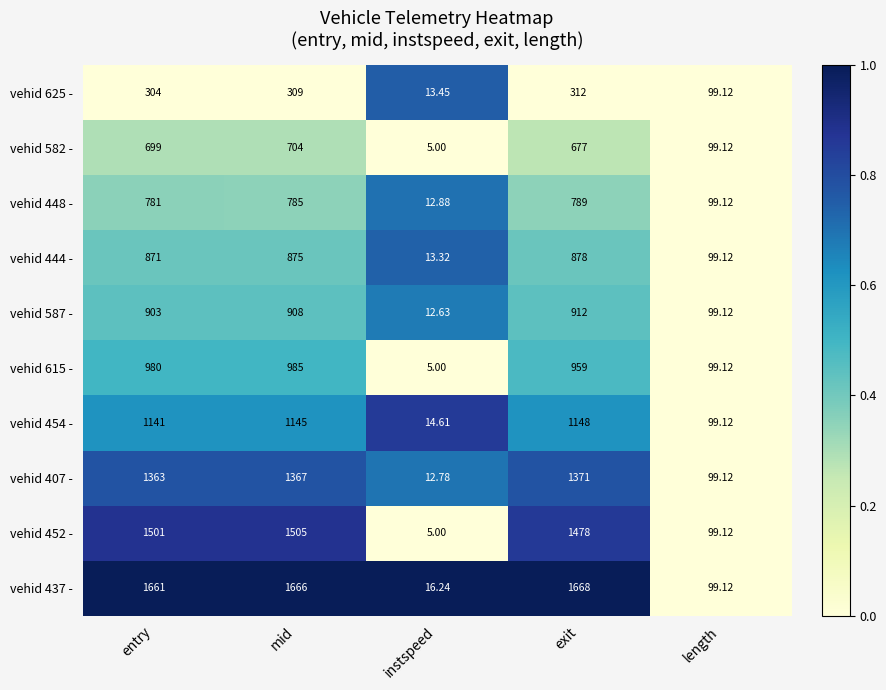

List the labels in order of vehid 625 - value, largest first.

exit, mid, entry, length, instspeed